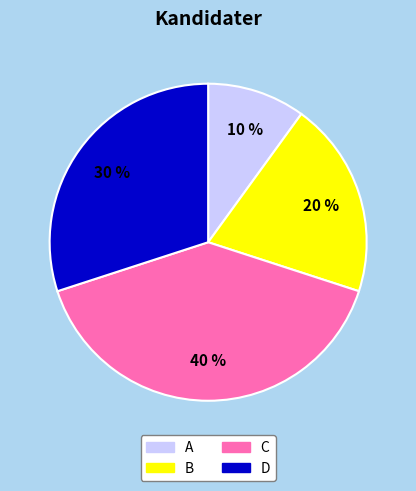

Is the sum of A and D greater than half?

No